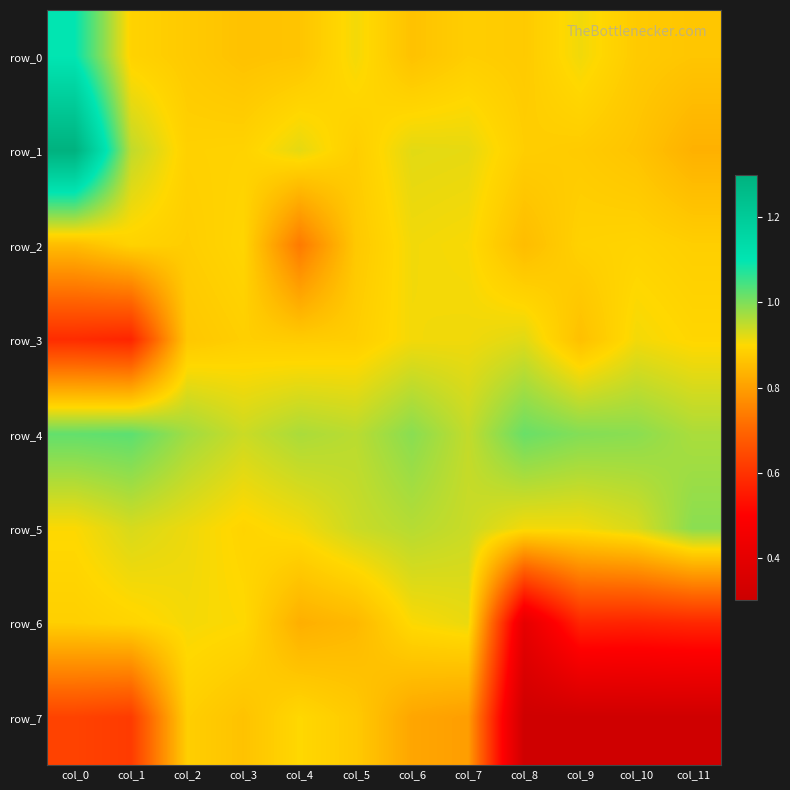

Reading left to right, list all the values displayed in this chart.

row_0: col_0=1.1	col_1=0.9	col_2=0.9	col_3=0.9	col_4=0.9	col_5=0.9	col_6=0.9	col_7=0.9	col_8=0.9	col_9=0.9	col_10=0.9	col_11=0.9
row_1: col_0=1.3	col_1=0.9	col_2=0.9	col_3=0.9	col_4=0.9	col_5=0.9	col_6=0.9	col_7=0.9	col_8=0.9	col_9=0.9	col_10=0.9	col_11=0.8
row_2: col_0=0.9	col_1=0.9	col_2=0.9	col_3=0.9	col_4=0.7	col_5=0.9	col_6=0.9	col_7=0.9	col_8=0.9	col_9=0.9	col_10=0.9	col_11=0.9
row_3: col_0=0.6	col_1=0.6	col_2=0.9	col_3=0.9	col_4=0.9	col_5=0.9	col_6=0.9	col_7=0.9	col_8=0.9	col_9=0.9	col_10=0.9	col_11=0.9
row_4: col_0=1.0	col_1=1.0	col_2=1.0	col_3=0.9	col_4=1.0	col_5=1.0	col_6=1.0	col_7=0.9	col_8=1.0	col_9=1.0	col_10=1.0	col_11=1.0
row_5: col_0=0.9	col_1=0.9	col_2=0.9	col_3=0.9	col_4=0.9	col_5=0.9	col_6=1.0	col_7=0.9	col_8=0.9	col_9=0.9	col_10=0.9	col_11=1.0
row_6: col_0=0.9	col_1=0.9	col_2=0.9	col_3=0.9	col_4=0.8	col_5=0.8	col_6=0.9	col_7=0.9	col_8=0.4	col_9=0.6	col_10=0.6	col_11=0.6
row_7: col_0=0.6	col_1=0.6	col_2=0.9	col_3=0.9	col_4=0.9	col_5=0.9	col_6=0.8	col_7=0.8	col_8=0.3	col_9=0.3	col_10=0.3	col_11=0.3